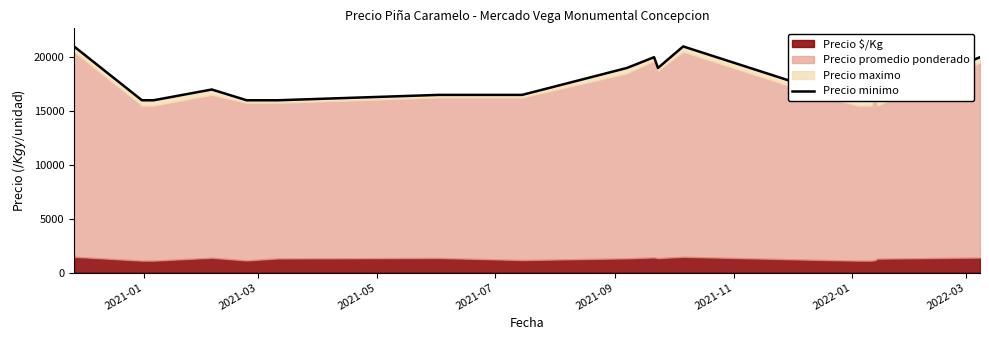

Reading left to right, what are all the values shown in this chart?

21000	21000	16000	16000	17000	16000	16000	16500	16500	19000	20000	19000	21000	17000	16000	16000	16000	16500	16000	20000